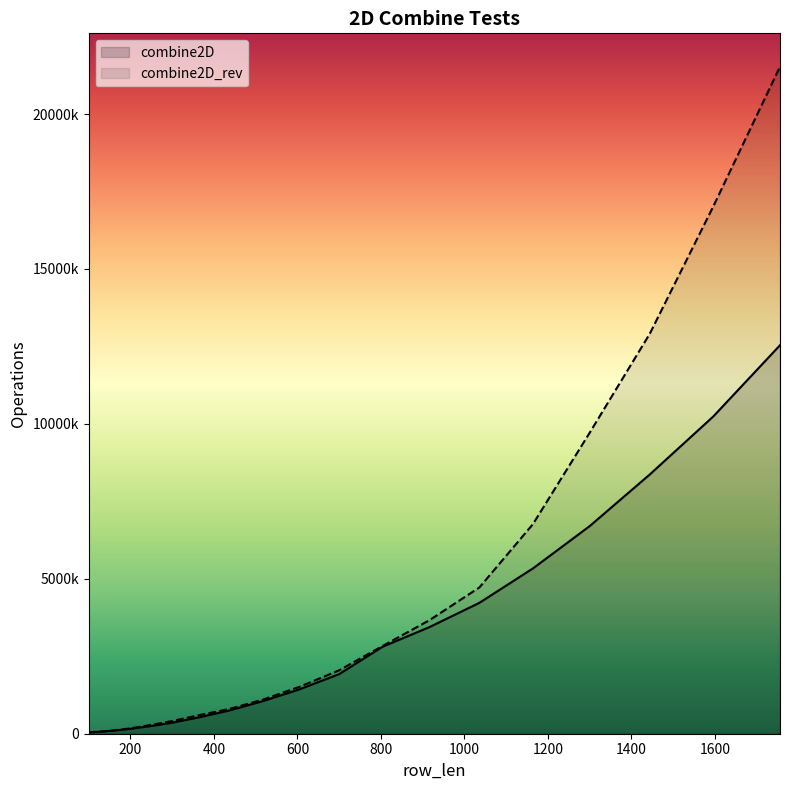

Rank the series by their maximum value, from highest to lowest.

combine2D_rev, combine2D